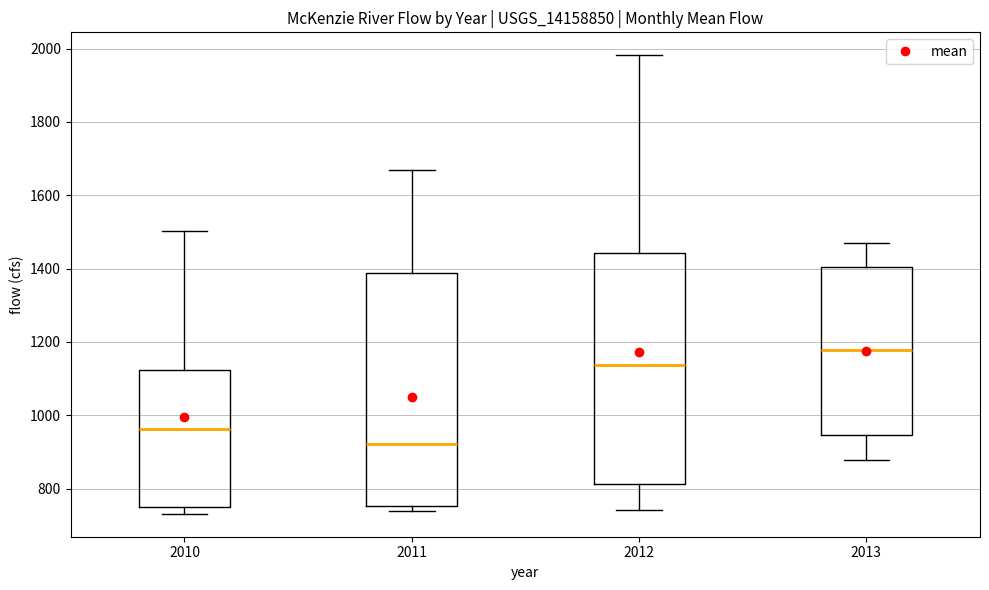

Where does the lower whisker of the box at x = 2013 end on the y-axis? The values are not printed on the chart, so give them approximately, as read against the axis.

880